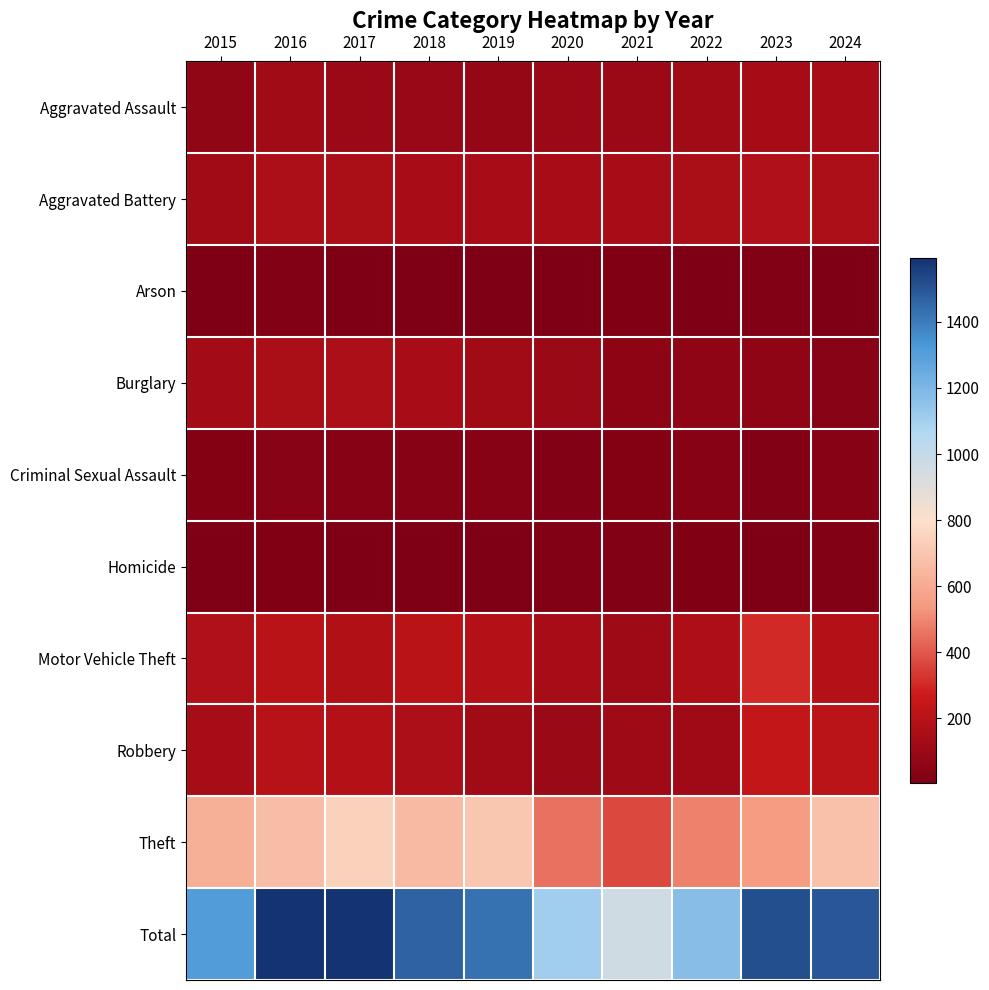

At how many categories does at least one series exceed 1328?

6